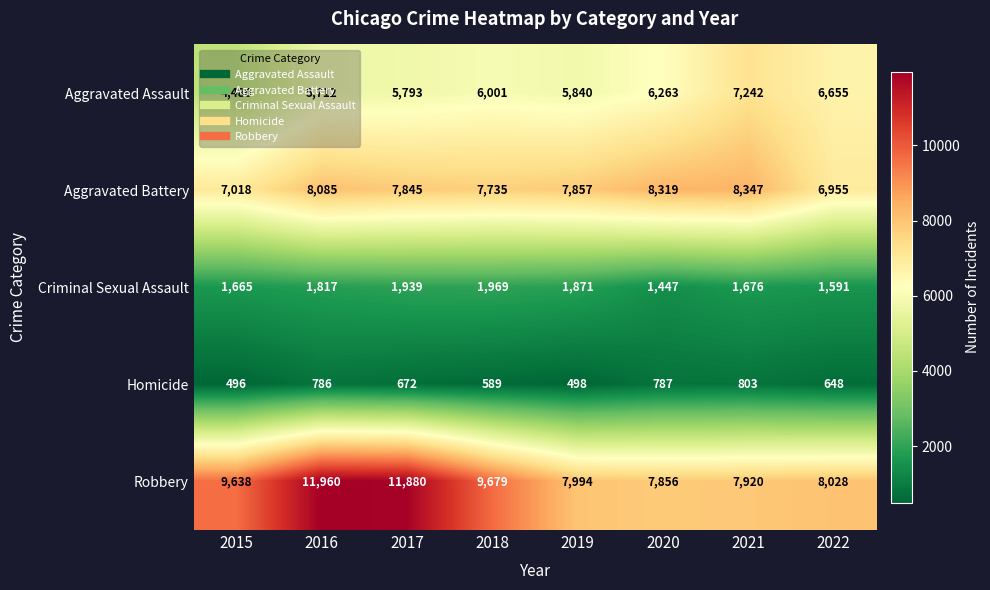

Rank the series at 2015 from lowest to highest value.

Homicide, Criminal Sexual Assault, Aggravated Assault, Aggravated Battery, Robbery